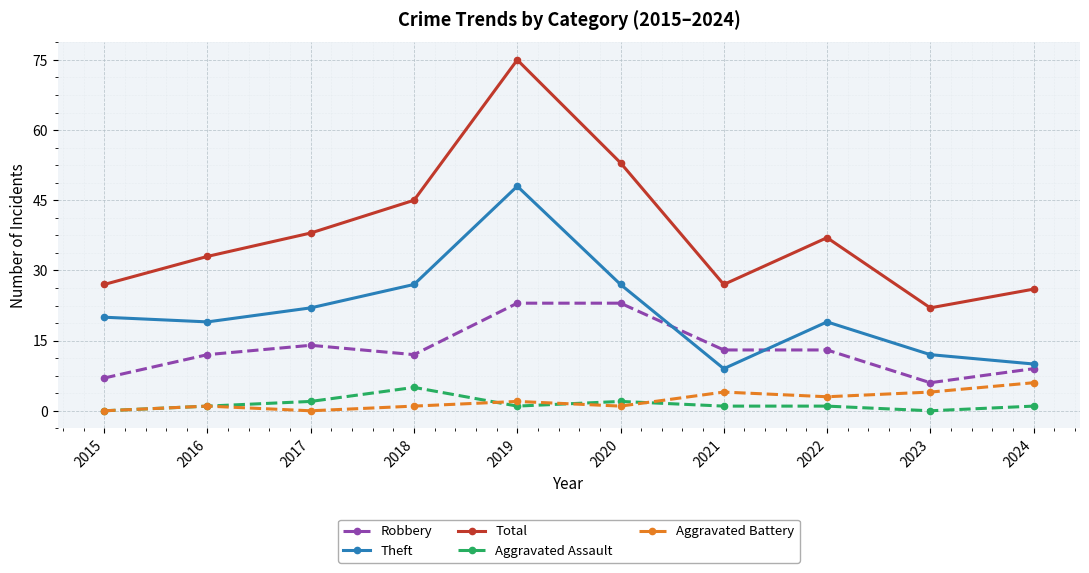

What is the value of the Theft point at the 9th from the left?

12